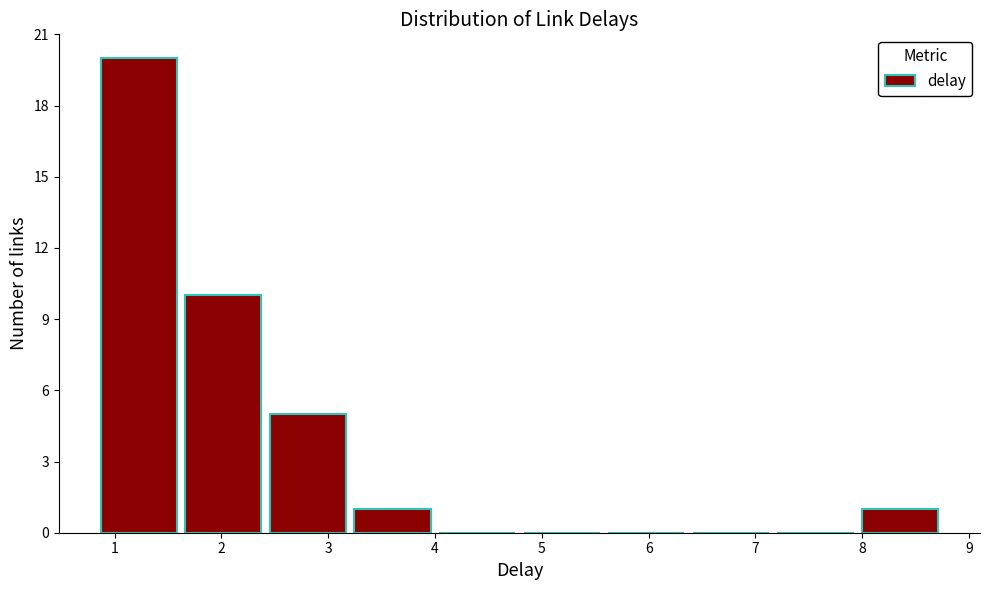

What is the height of the bar covering 3.2 to 4.0 on the x-axis? Neither the bar edges nor the heights are printed on the chart, so give them approximately, as read against the axes.

1